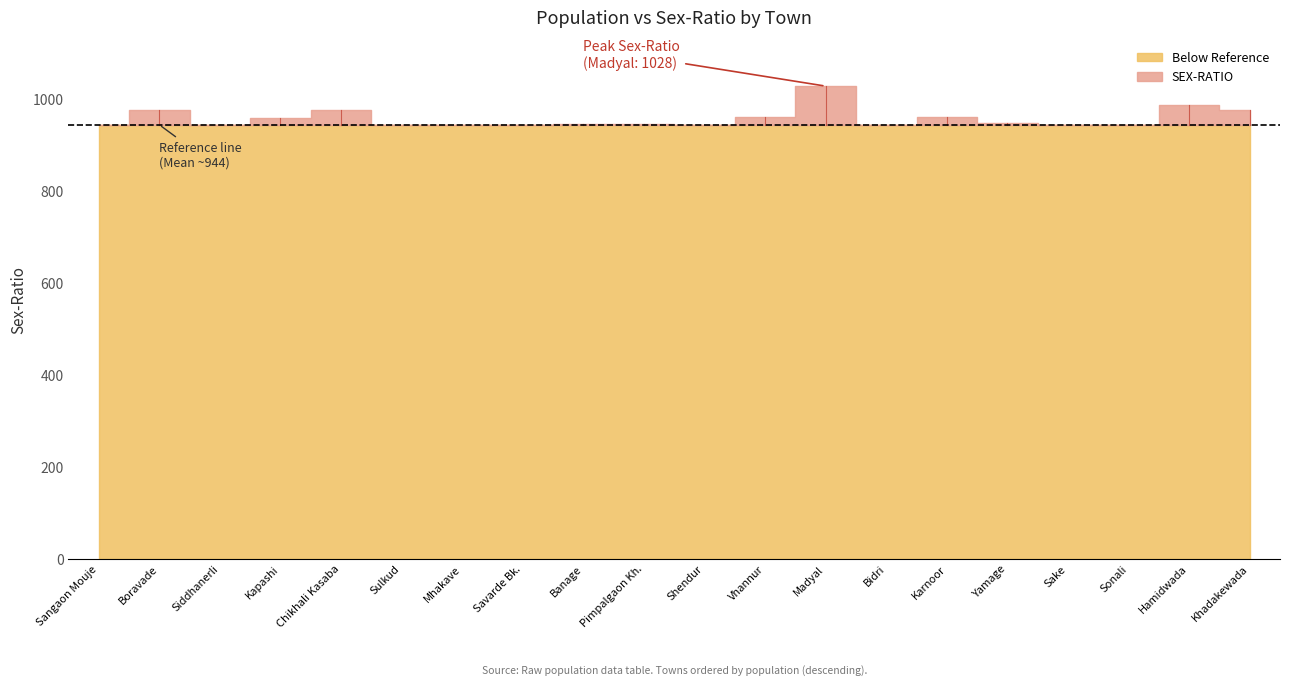

What is the difference between the values at Boravade and Banage?

30